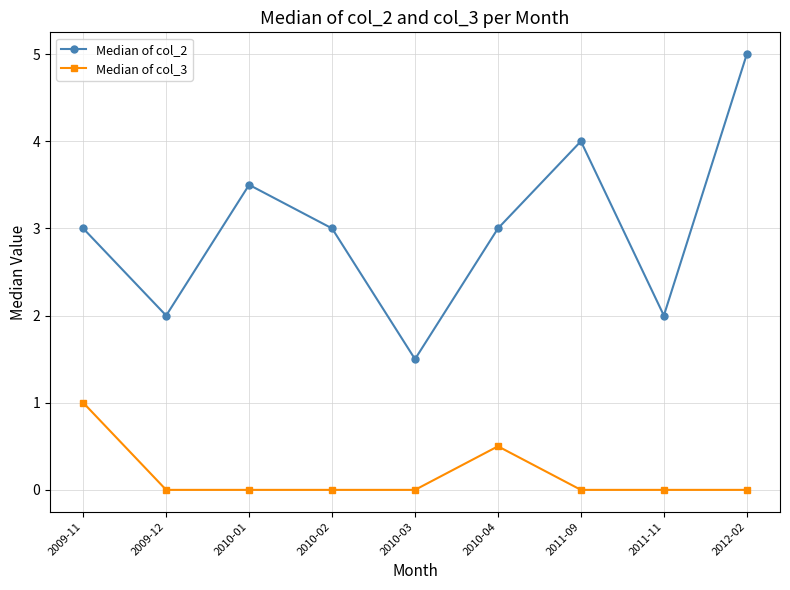

Which series has the largest total across all categories?

Median of col_2